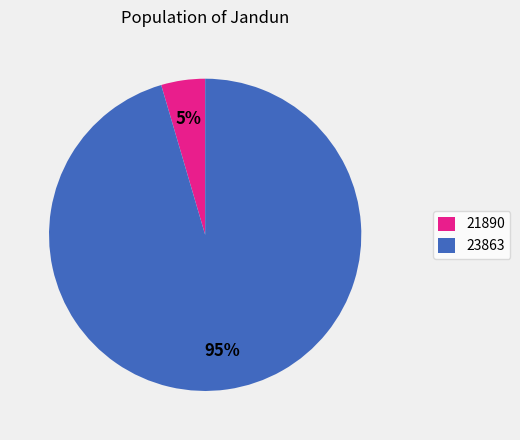

How many slices are in this pie chart?

2